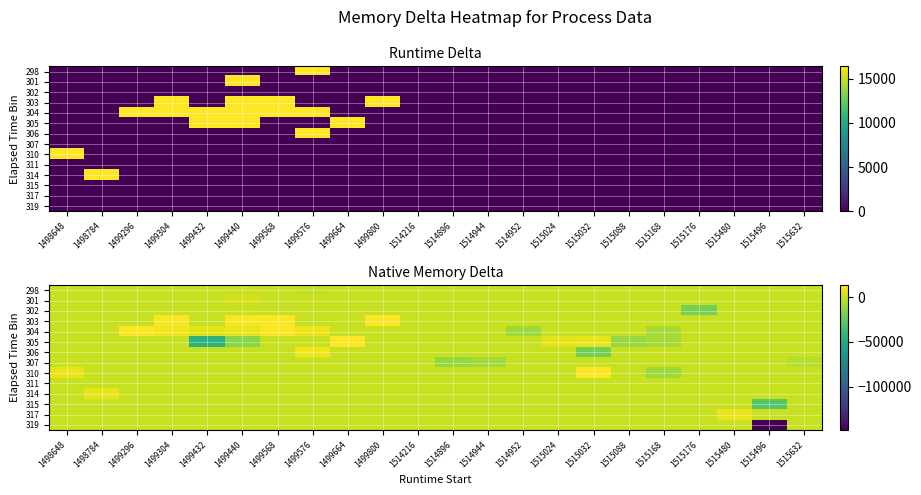

Between 1514952 and 1498648, which is larger?

1514952